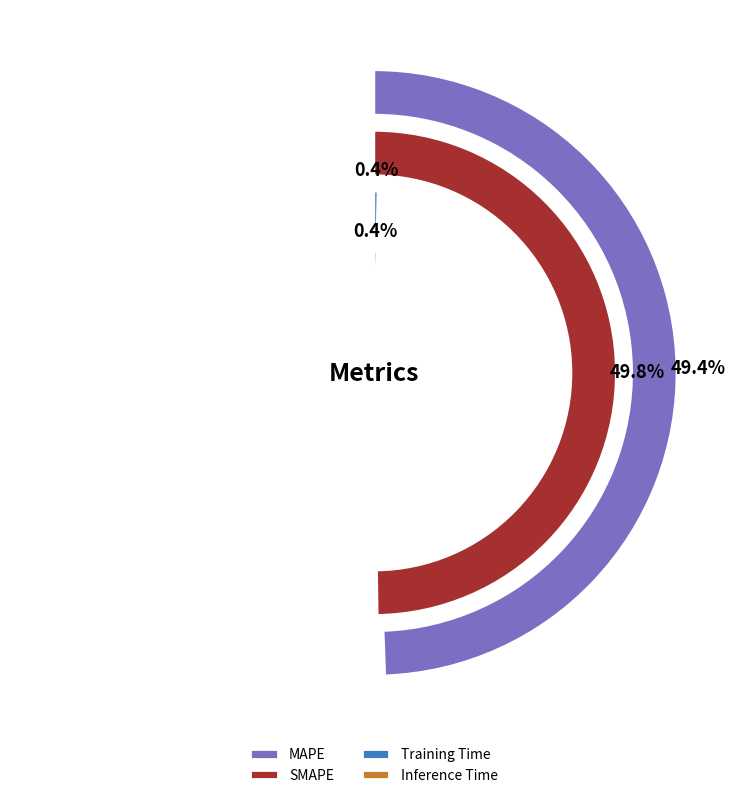

Which slice is the smallest?

Training Time